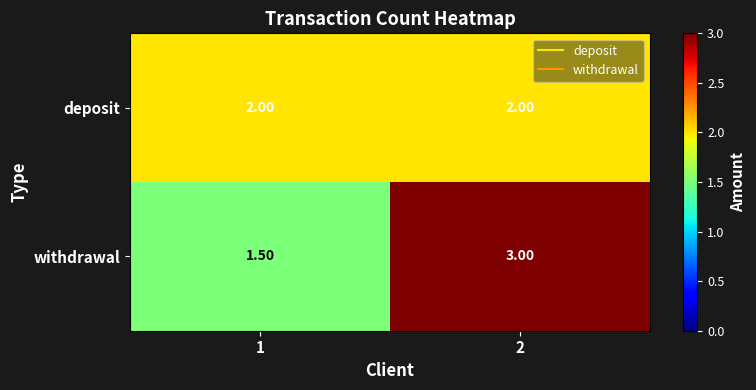

List the series in order of their peak value, highest first.

withdrawal, deposit